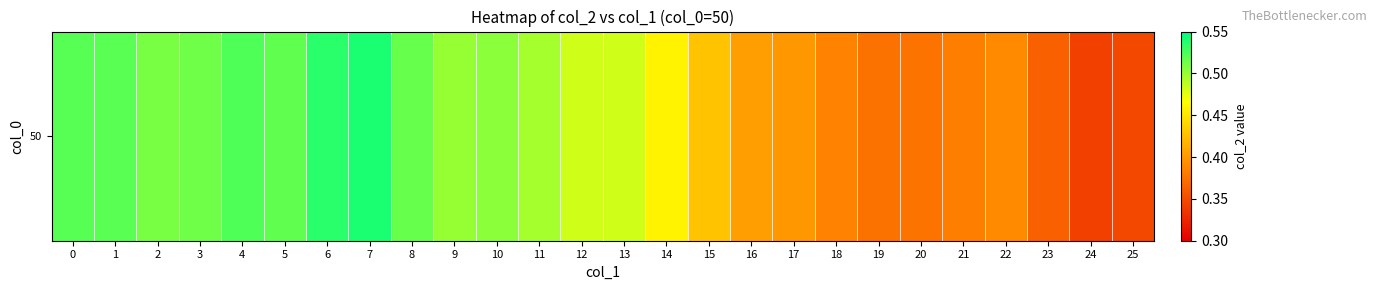

Reading left to right, extract all data points from this chart.

0=0.5	1=0.5	2=0.5	3=0.5	4=0.5	5=0.5	6=0.5	7=0.5	8=0.5	9=0.5	10=0.5	11=0.5	12=0.5	13=0.5	14=0.5	15=0.4	16=0.4	17=0.4	18=0.4	19=0.4	20=0.4	21=0.4	22=0.4	23=0.4	24=0.3	25=0.3